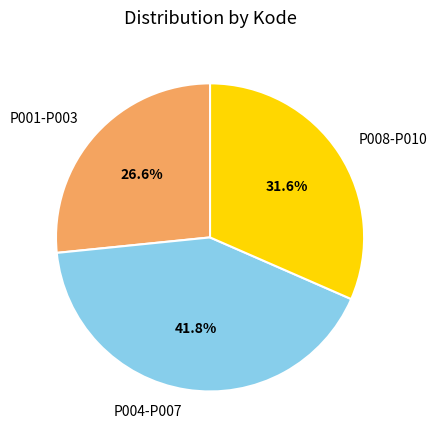

Between P004-P007 and P001-P003, which is larger?

P004-P007